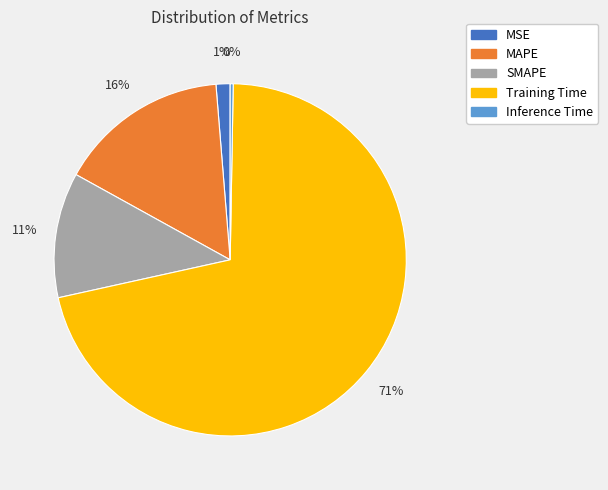

Combined, do Training Time and MSE account for over 50%?

Yes